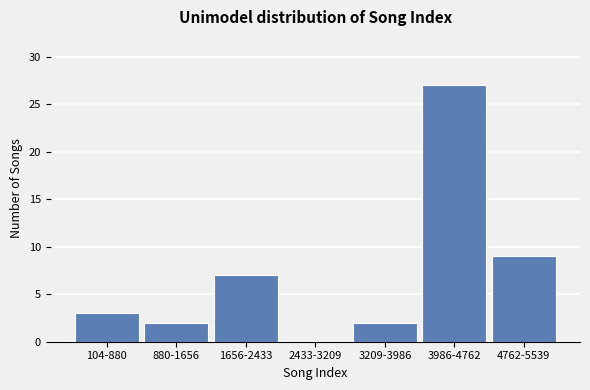

Reading left to right, what are all the values shown in this chart?

104-880=3	880-1656=2	1656-2433=7	2433-3209=0	3209-3986=2	3986-4762=27	4762-5539=9